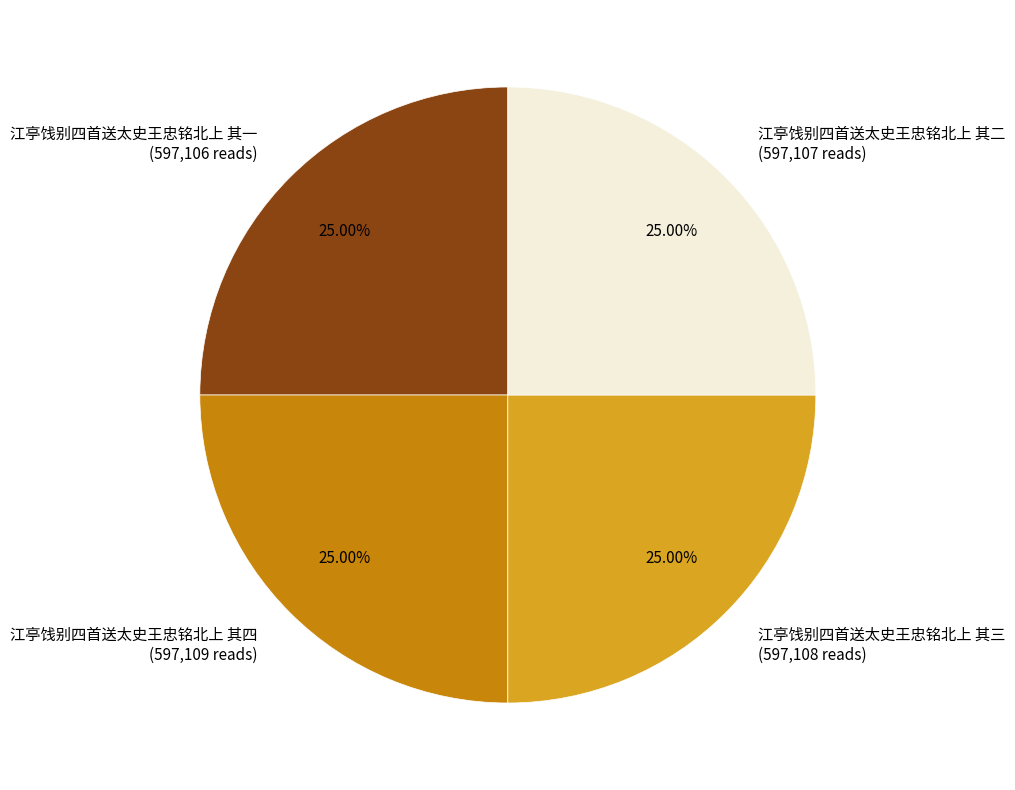

What percentage is NOT represented by 江亭饯别四首送太史王忠铭北上 其四?

75.0%